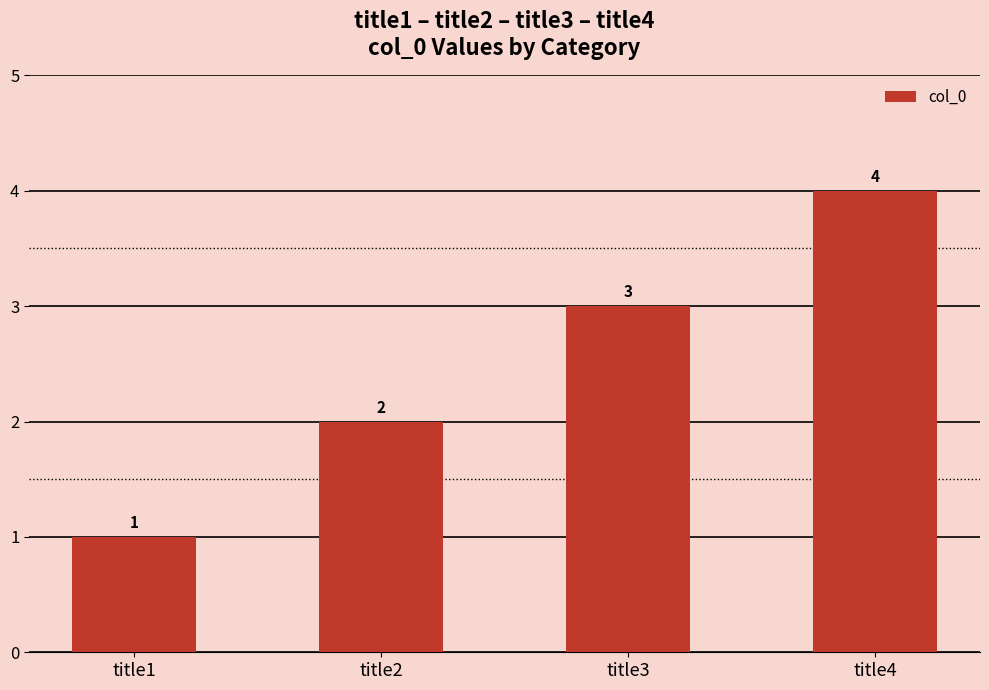

List the labels in order of value, largest first.

title4, title3, title2, title1